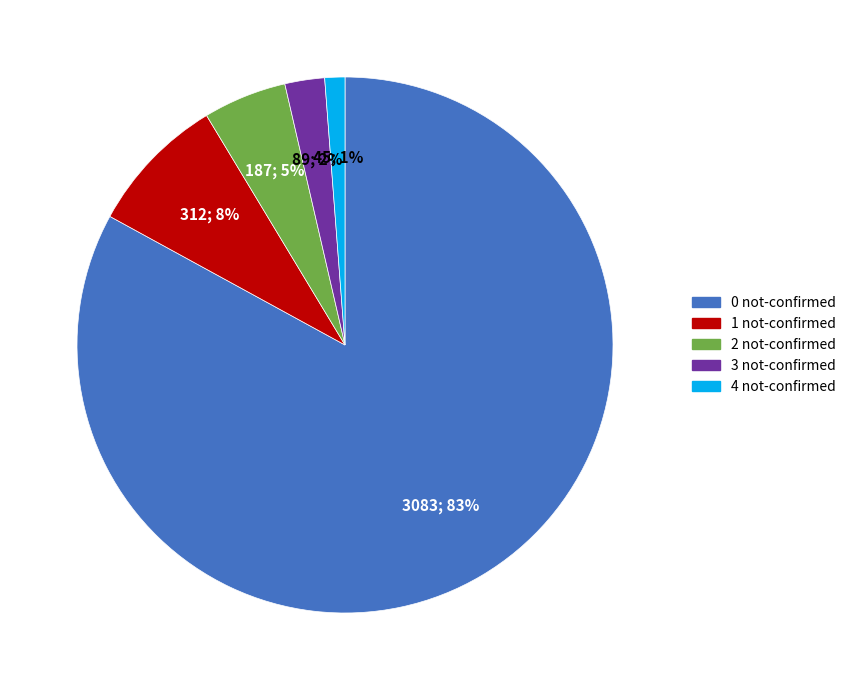

To the nearest percent, what is the difference between the 2 not-confirmed and 4 not-confirmed slice percentages?

4%